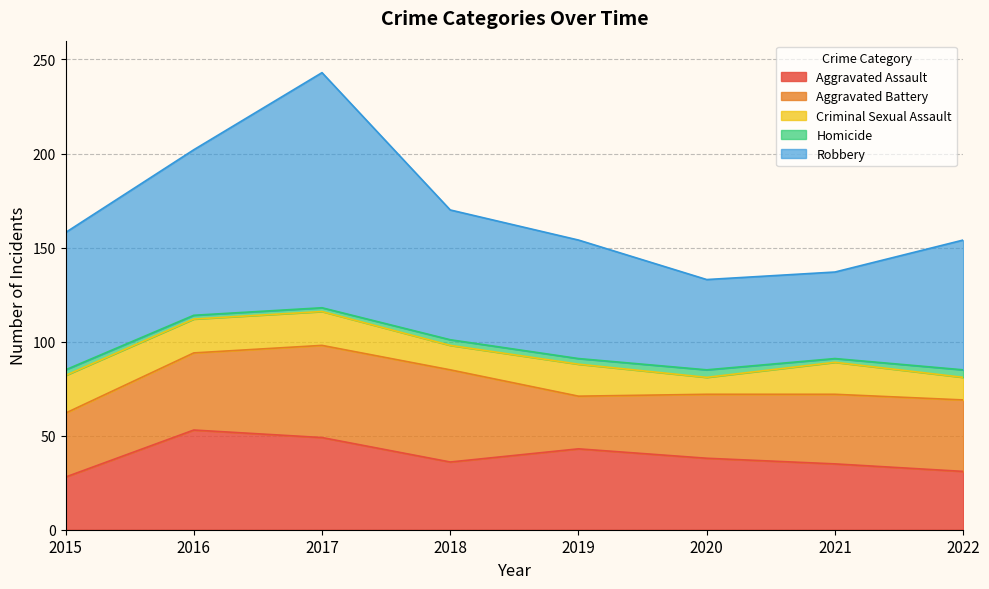

What is the difference between the Aggravated Assault values at 2020 and 2015?

10